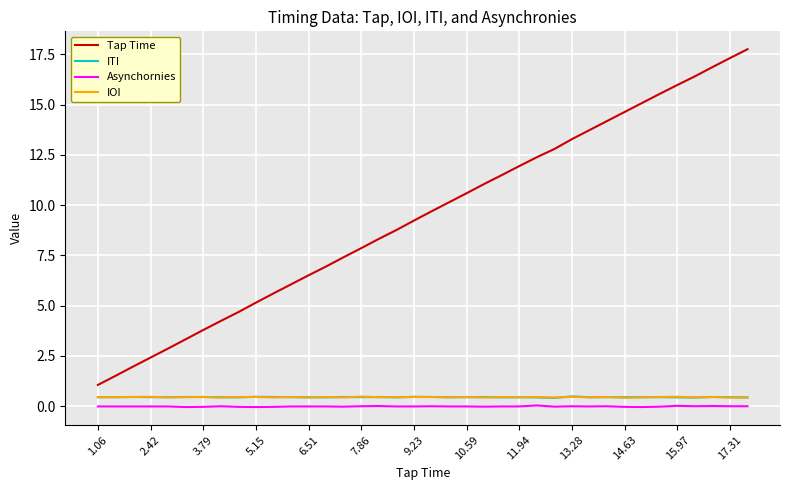

Which series has the widest spread of values?

Tap Time